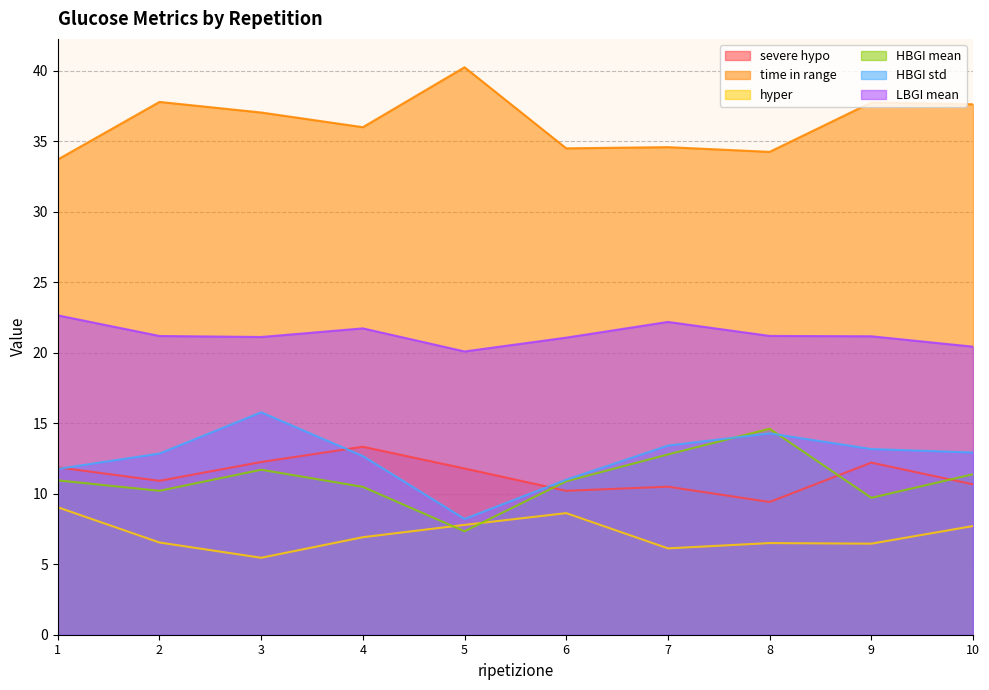

Reading left to right, what are all the values shown in this chart?

severe hypo: 1=11.9	2=10.9	3=12.2	4=13.3	5=11.8	6=10.2	7=10.5	8=9.4	9=12.2	10=10.7
time in range: 1=33.7	2=37.8	3=37.0	4=36.0	5=40.2	6=34.5	7=34.6	8=34.2	9=37.8	10=37.6
hyper: 1=9.0	2=6.5	3=5.5	4=6.9	5=7.8	6=8.6	7=6.1	8=6.5	9=6.5	10=7.7
HBGI mean: 1=10.9	2=10.2	3=11.7	4=10.5	5=7.3	6=10.9	7=12.8	8=14.6	9=9.7	10=11.4
HBGI std: 1=11.8	2=12.9	3=15.8	4=12.7	5=8.2	6=11.0	7=13.4	8=14.3	9=13.2	10=12.9
LBGI mean: 1=22.7	2=21.2	3=21.1	4=21.7	5=20.1	6=21.1	7=22.2	8=21.2	9=21.2	10=20.4